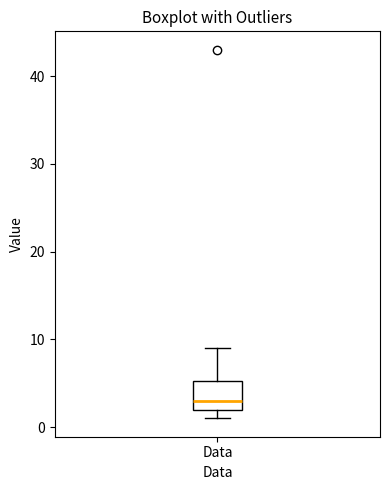

Where is the upper edge of the box for Data on the y-axis? The values are not printed on the chart, so give them approximately, as read against the axis.

5